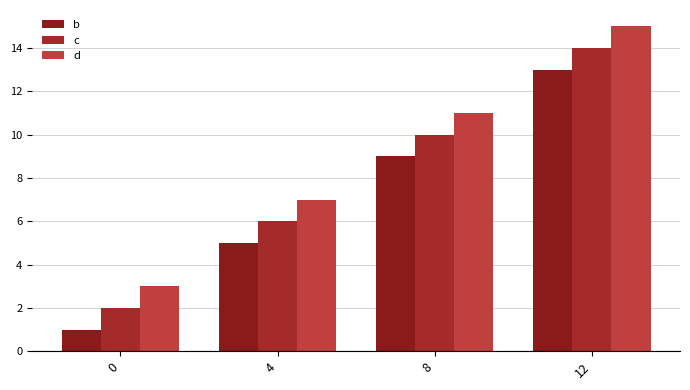

What is the spread (max minus min) of values at 4?

2